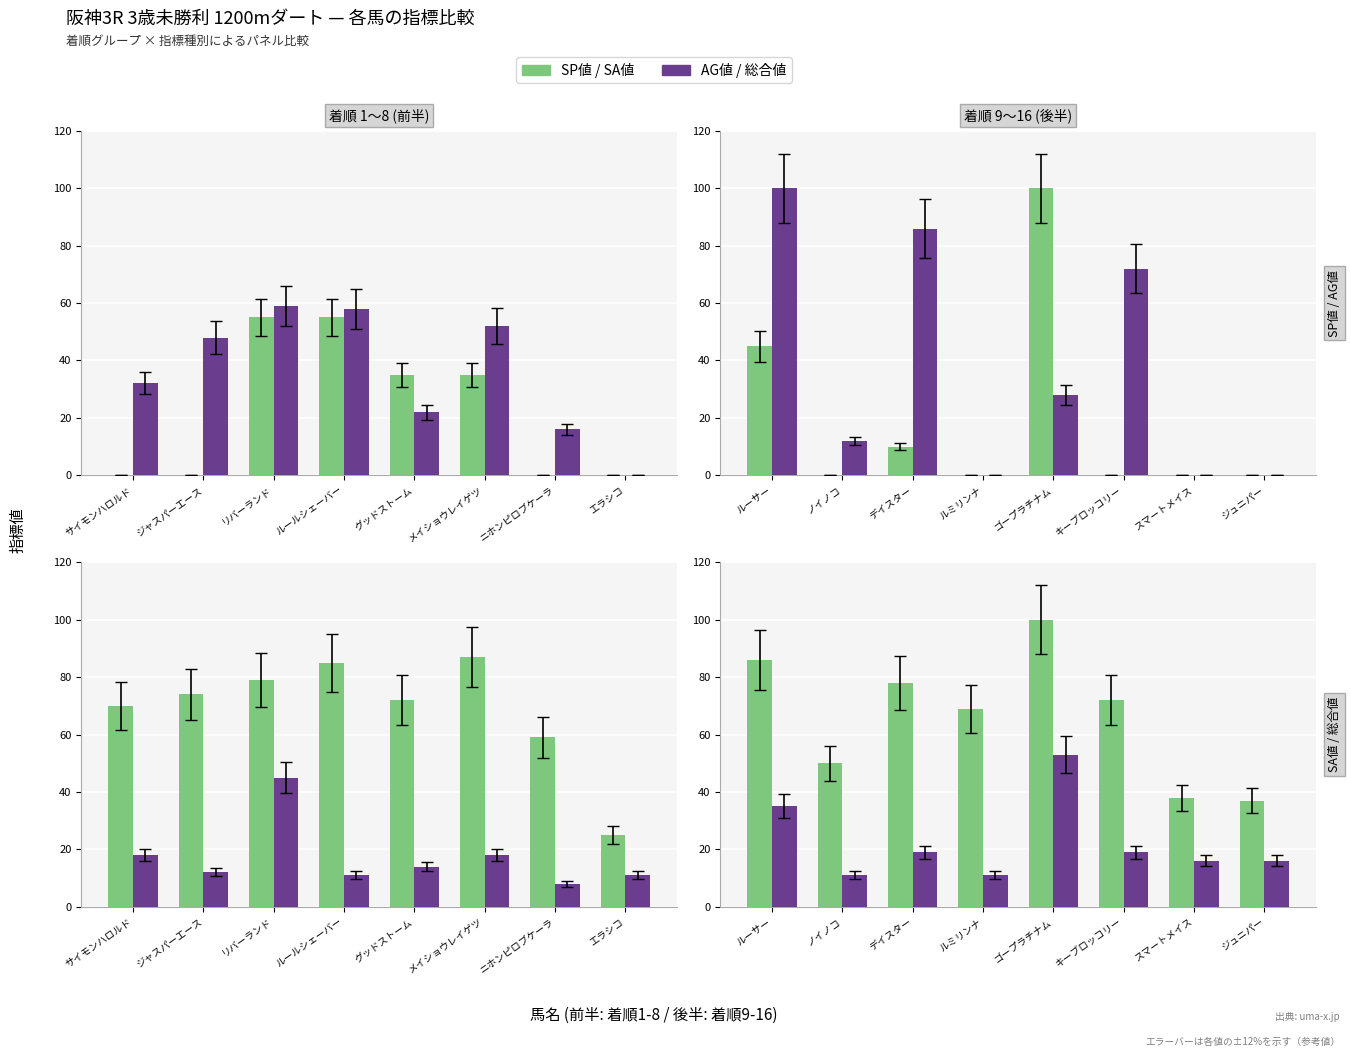

Which category has the lowest value across all series?

ノイノコ